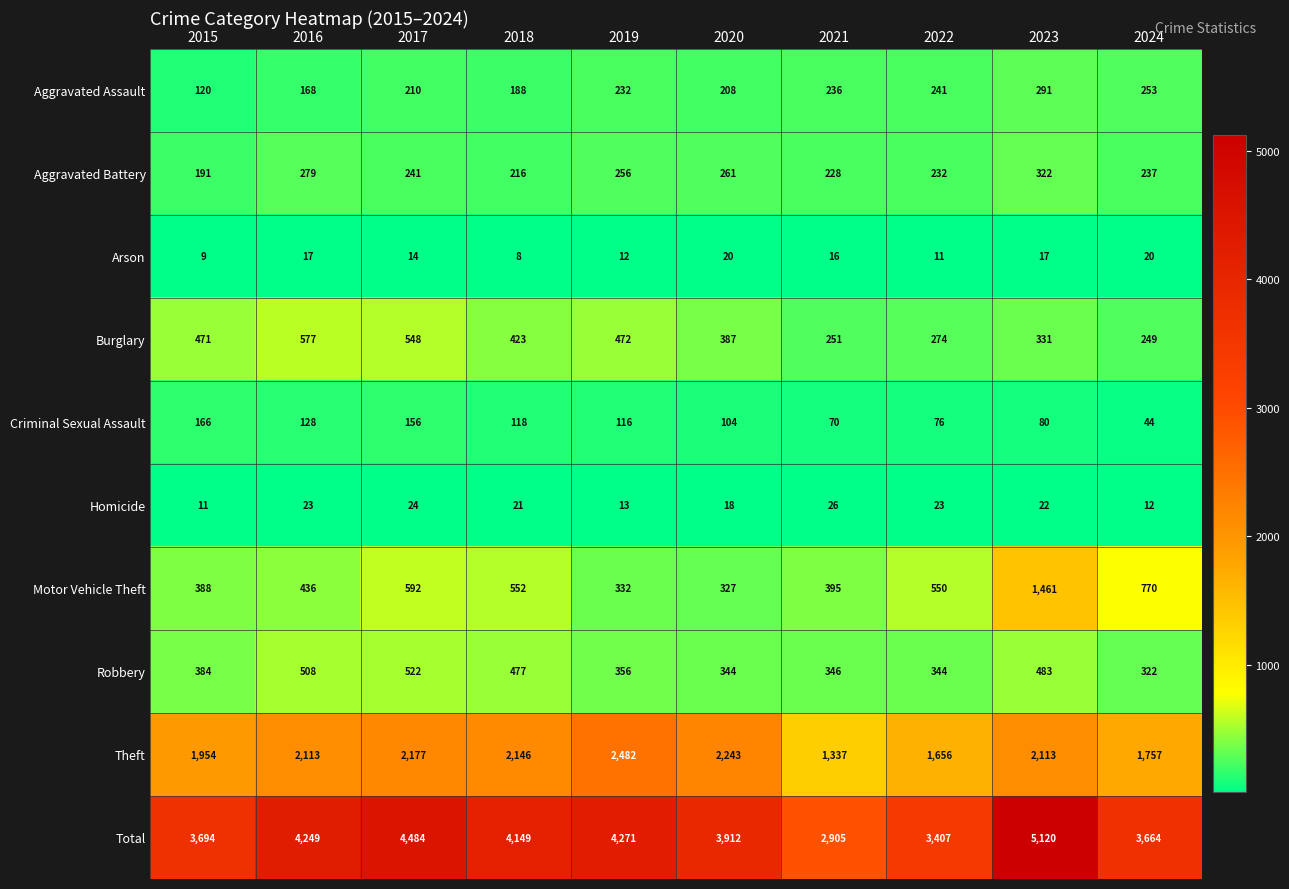

List the labels in order of Motor Vehicle Theft value, smallest first.

2020, 2019, 2015, 2021, 2016, 2022, 2018, 2017, 2024, 2023